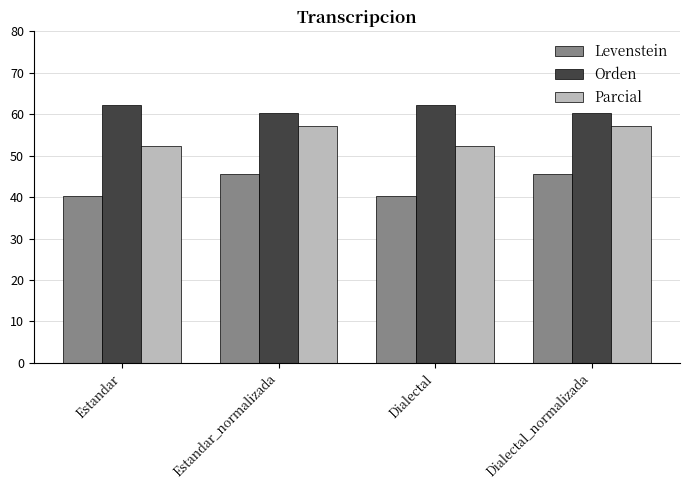

Rank the series by their maximum value, from highest to lowest.

Orden, Parcial, Levenstein